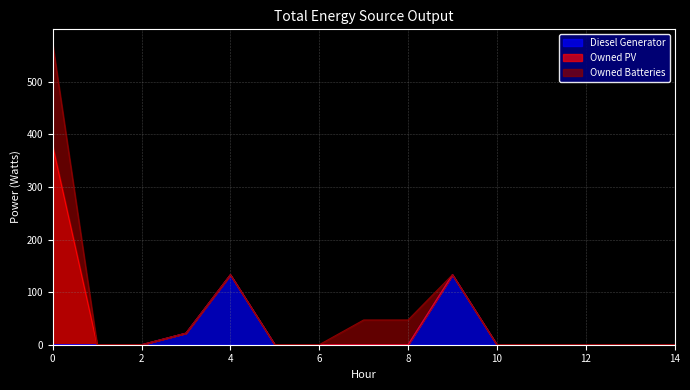

Reading right to left, what are all the values shown in this chart?

Diesel Generator: 14=0	13=0	12=0	11=0	10=0	9=133	8=0	7=0	6=0	5=0	4=133	3=22	2=0	1=0	0=0
Owned PV: 14=0	13=0	12=0	11=0	10=0	9=0	8=0	7=0	6=0	5=0	4=0	3=0	2=0	1=0	0=378
Owned Batteries: 14=0	13=0	12=0	11=0	10=0	9=0	8=47	7=47	6=0	5=0	4=0	3=0	2=0	1=0	0=193